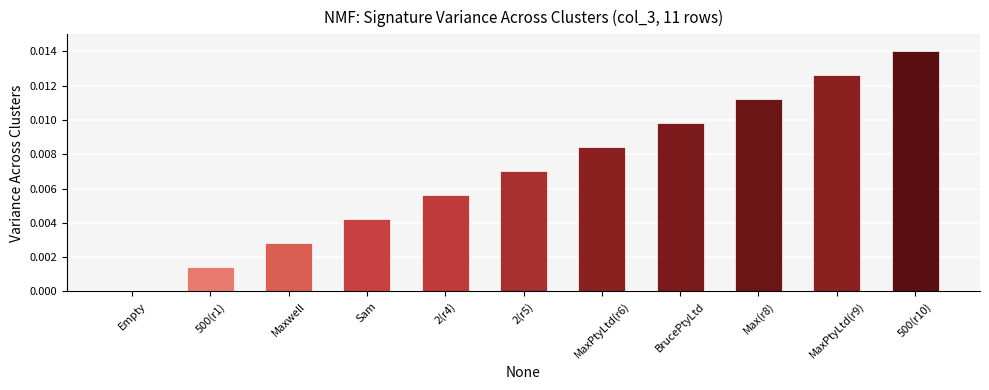

How many values are above zero?

10